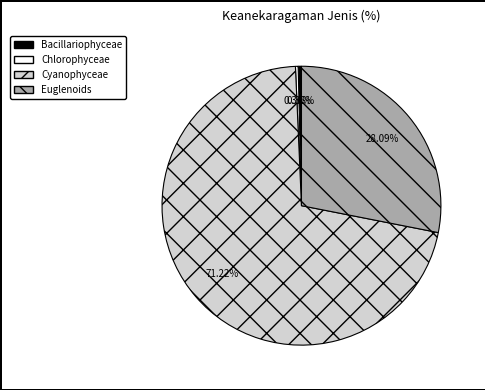

To the nearest percent, what is the difference between the largest and smallest slice percentages?

71%